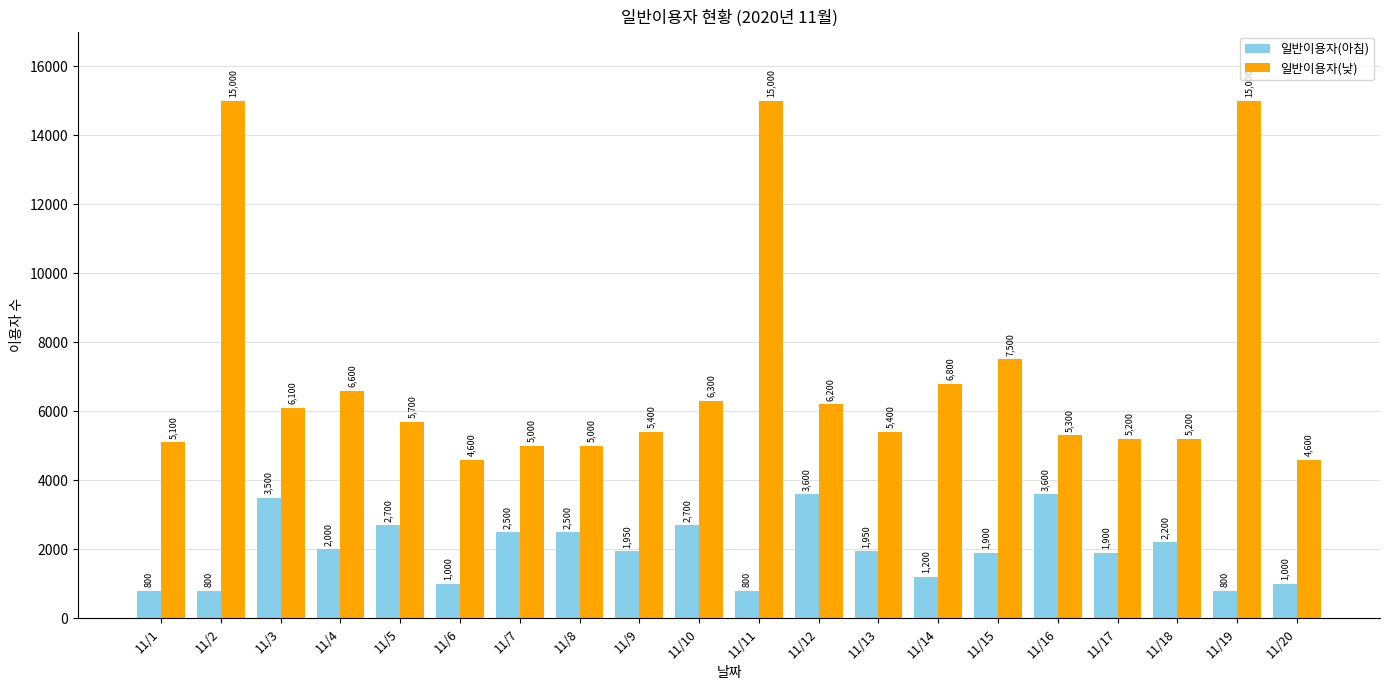

Between 11/4 and 11/7, which series saw the biggest shift?

일반이용자(낮)